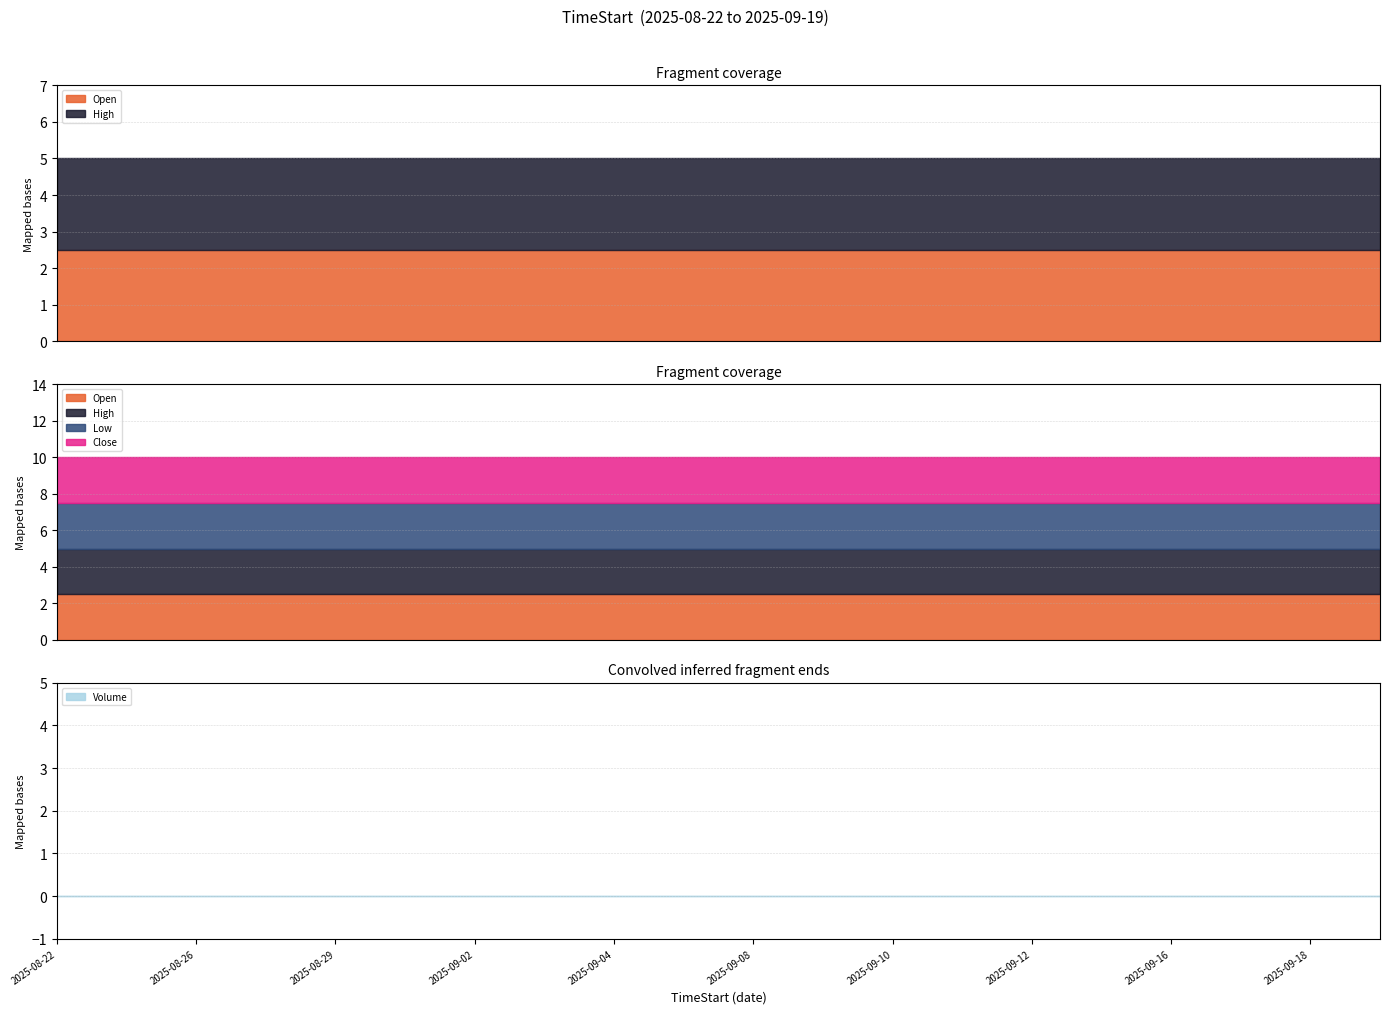

What is the average value of the Close series?

2.5